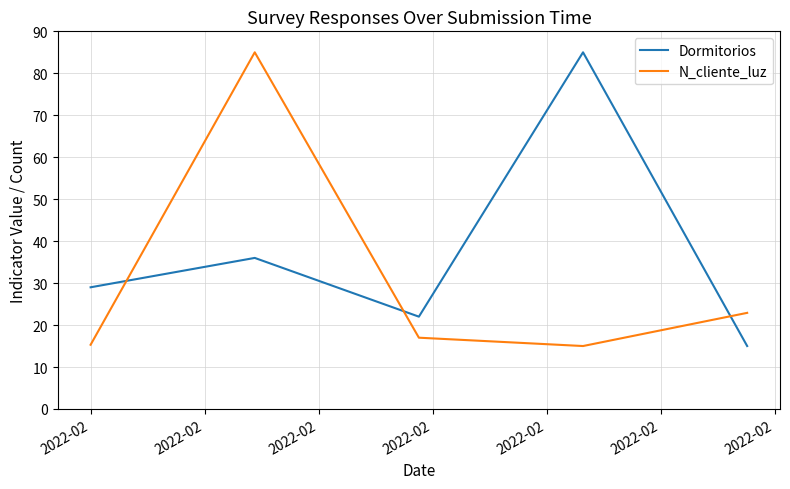

What is the difference between the second highest and minimum values in the N_cliente_luz series?

7.9